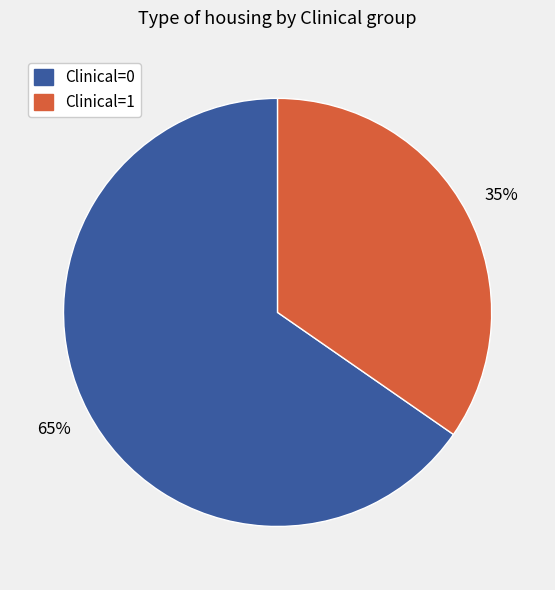

Does any single category account for the majority?

Yes